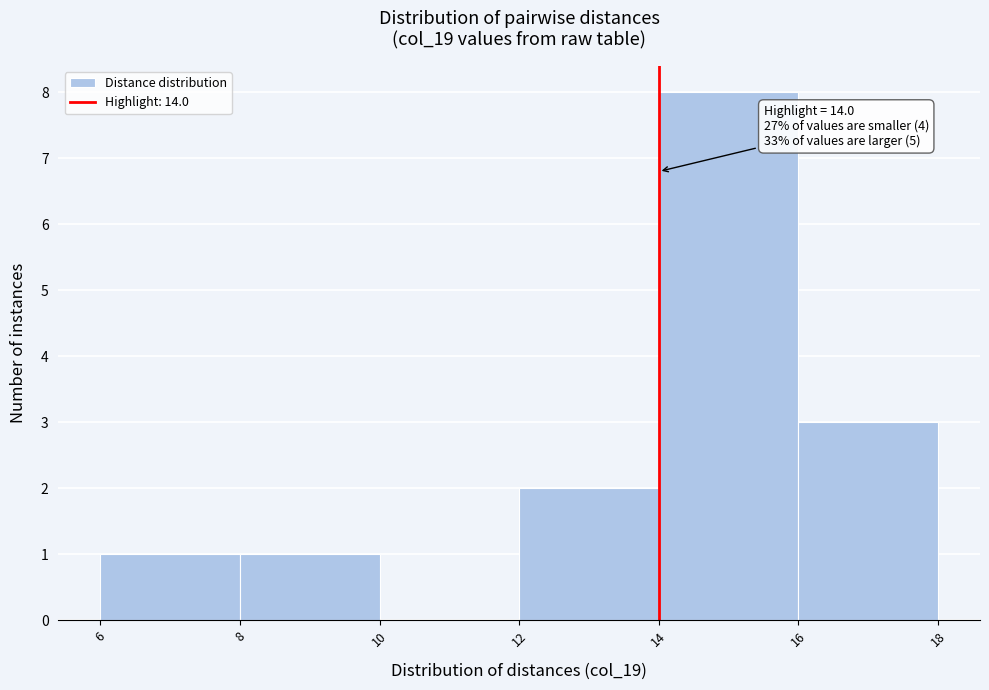

Which range on the x-axis has the tallest bar?

14 to 16